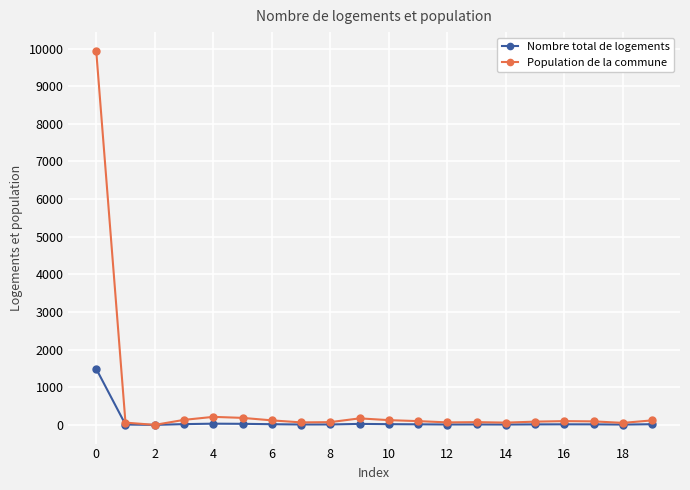

True or false: Population de la commune has more than 0 points higher than both neighbors.

True